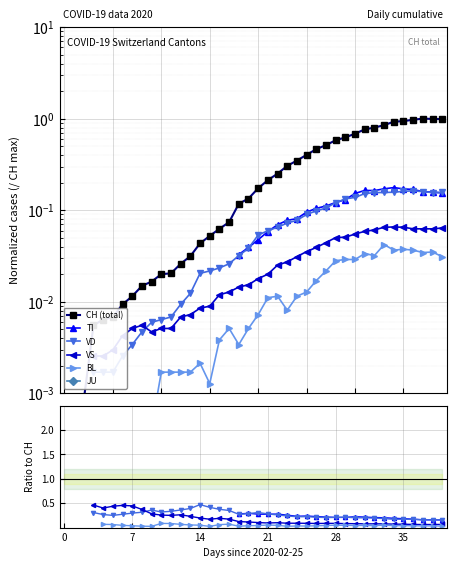

Is the value of JU at 25 greater than the value of VS at 31?

No